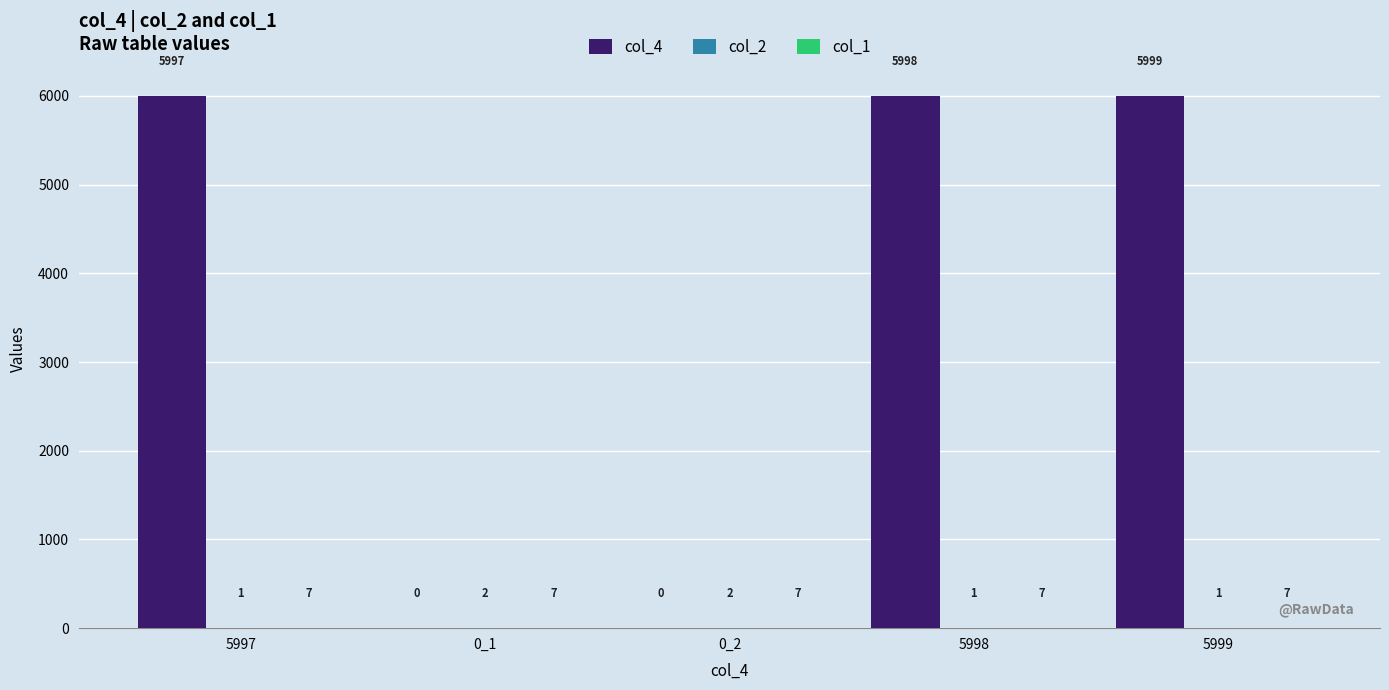

What is the highest value of the col_4 series?

5999